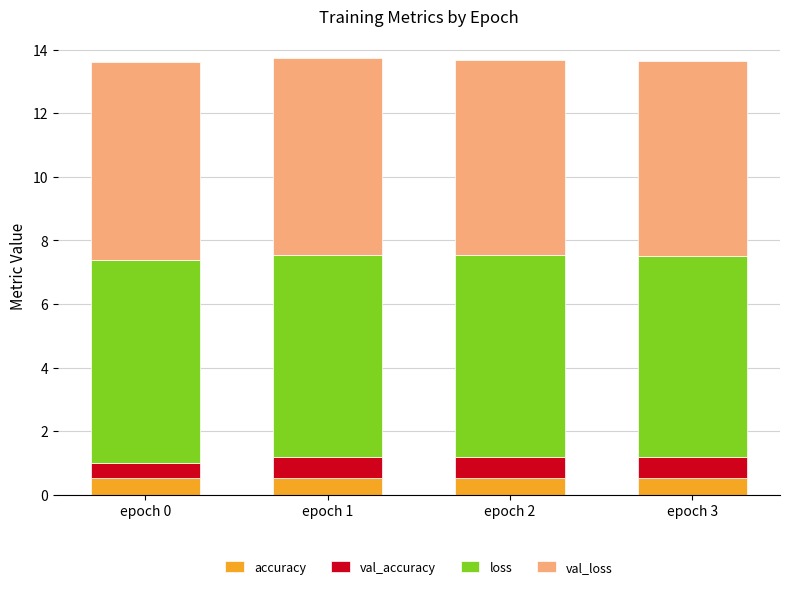

True or false: accuracy has a value of 0.5 at epoch 1.

True